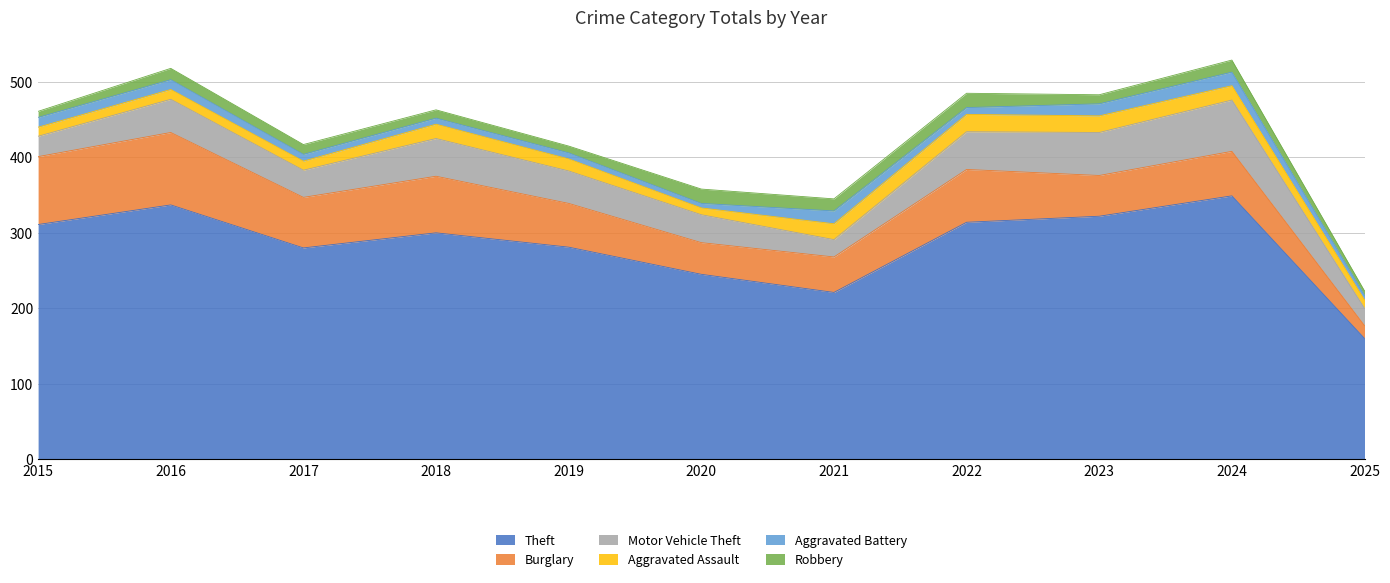

What value does the Theft series have at 2023, to the nearest 50?

300